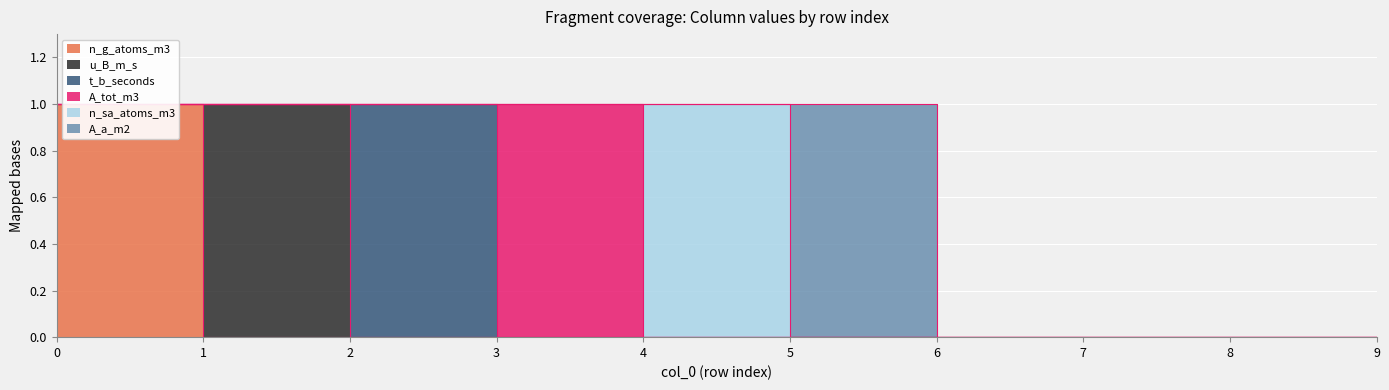

Between 3 and 9, which series saw the biggest shift?

A_tot_m3